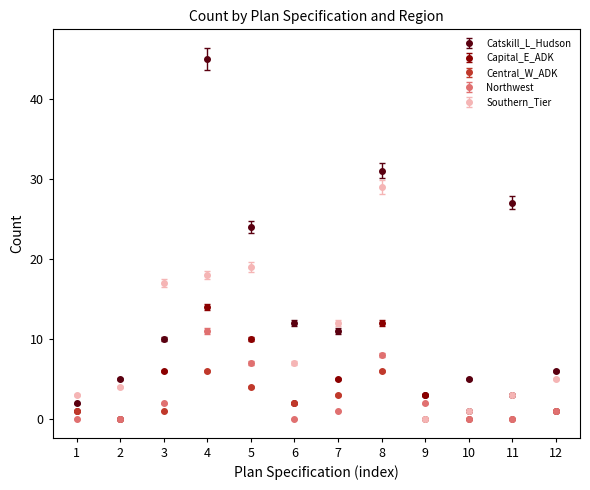

At which category is the sum across all series the highest?

4